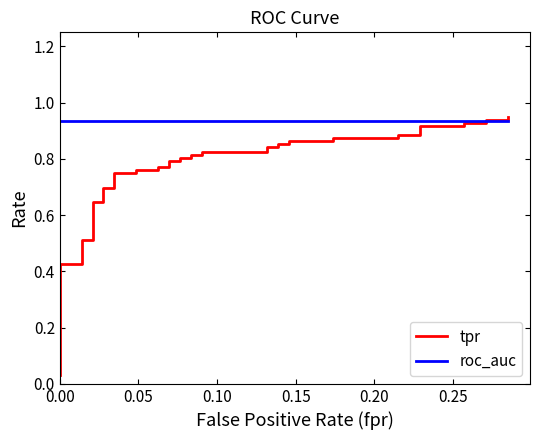

True or false: roc_auc has more than 1 points higher than both neighbors.

False